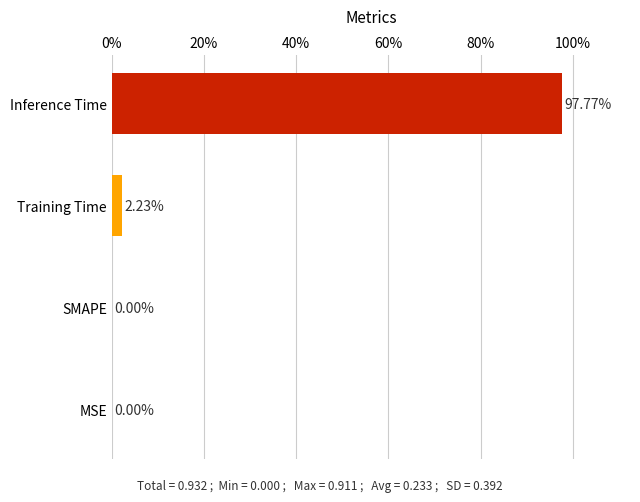

Which has a higher value, SMAPE or Inference Time?

Inference Time